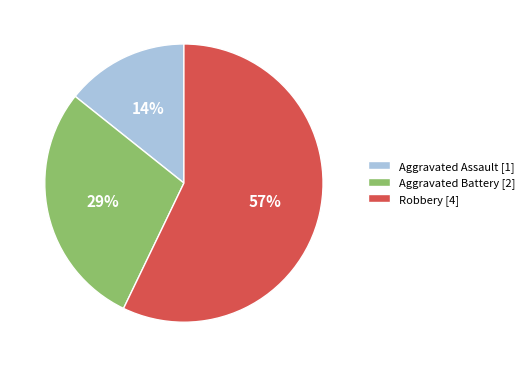

What is the smallest slice in the pie chart?

Aggravated Assault